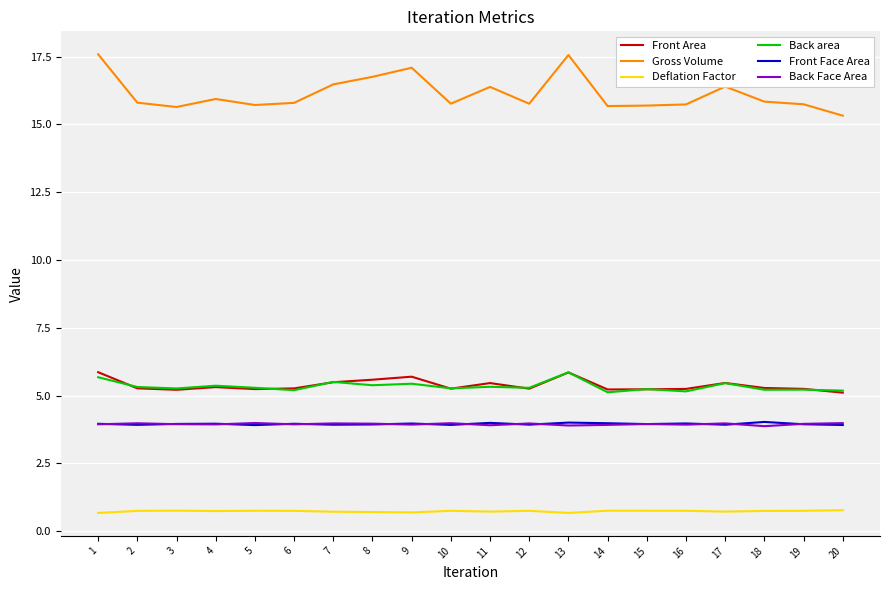

Does the chart have visible grid lines?

Yes